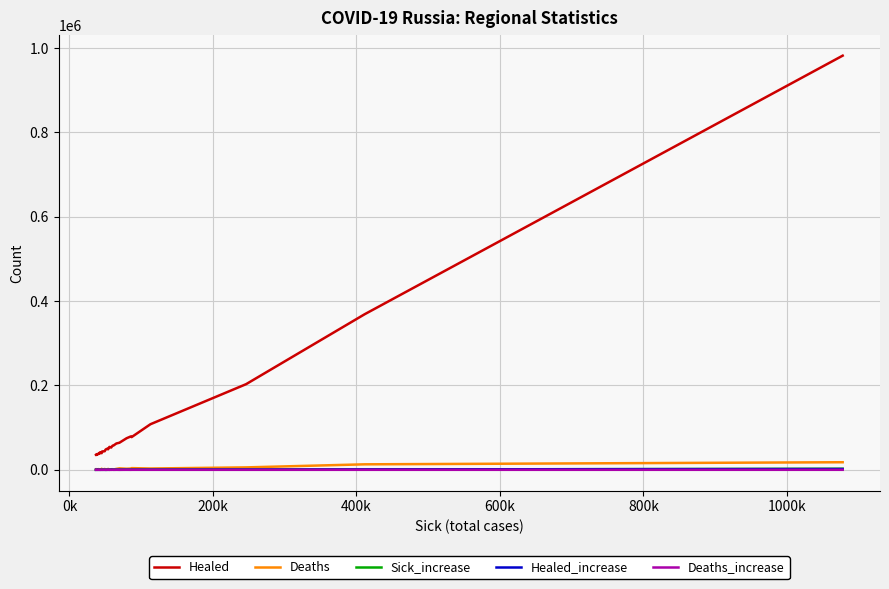

What are all the series names shown in the legend?

Healed, Deaths, Sick_increase, Healed_increase, Deaths_increase